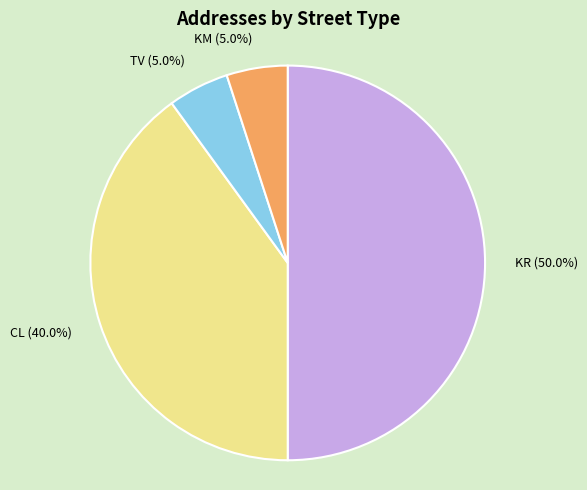

How many segments does this pie chart have?

4